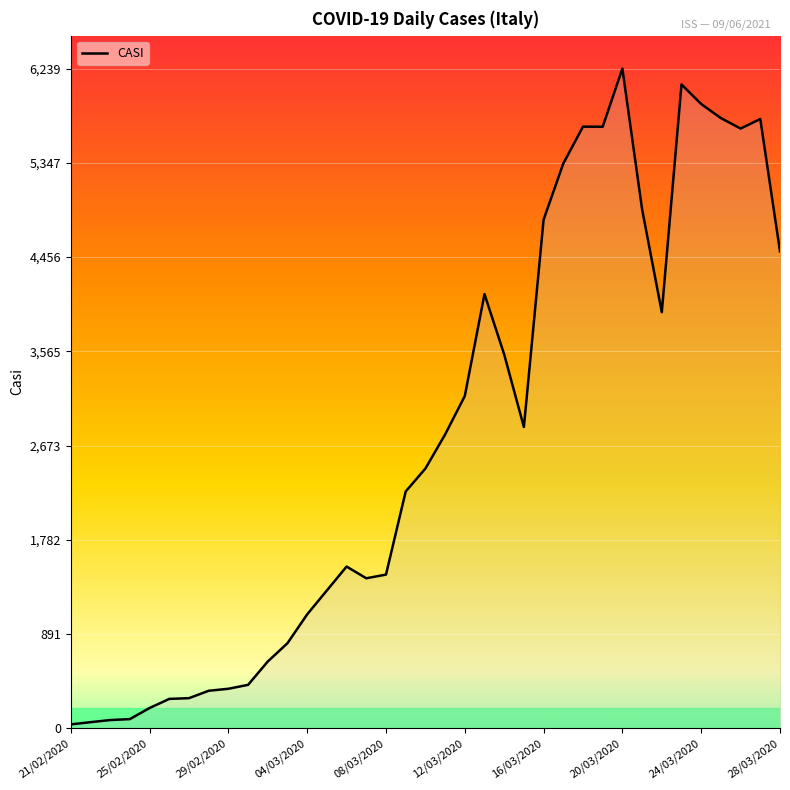

What is the difference between the maximum and minimum values?

6203